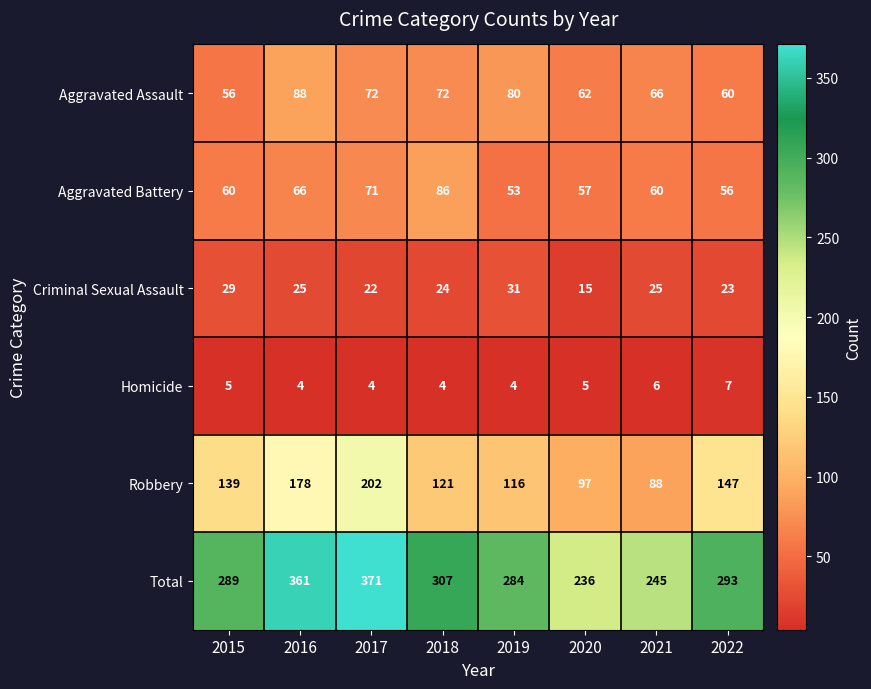

Which series has the largest total across all categories?

Total